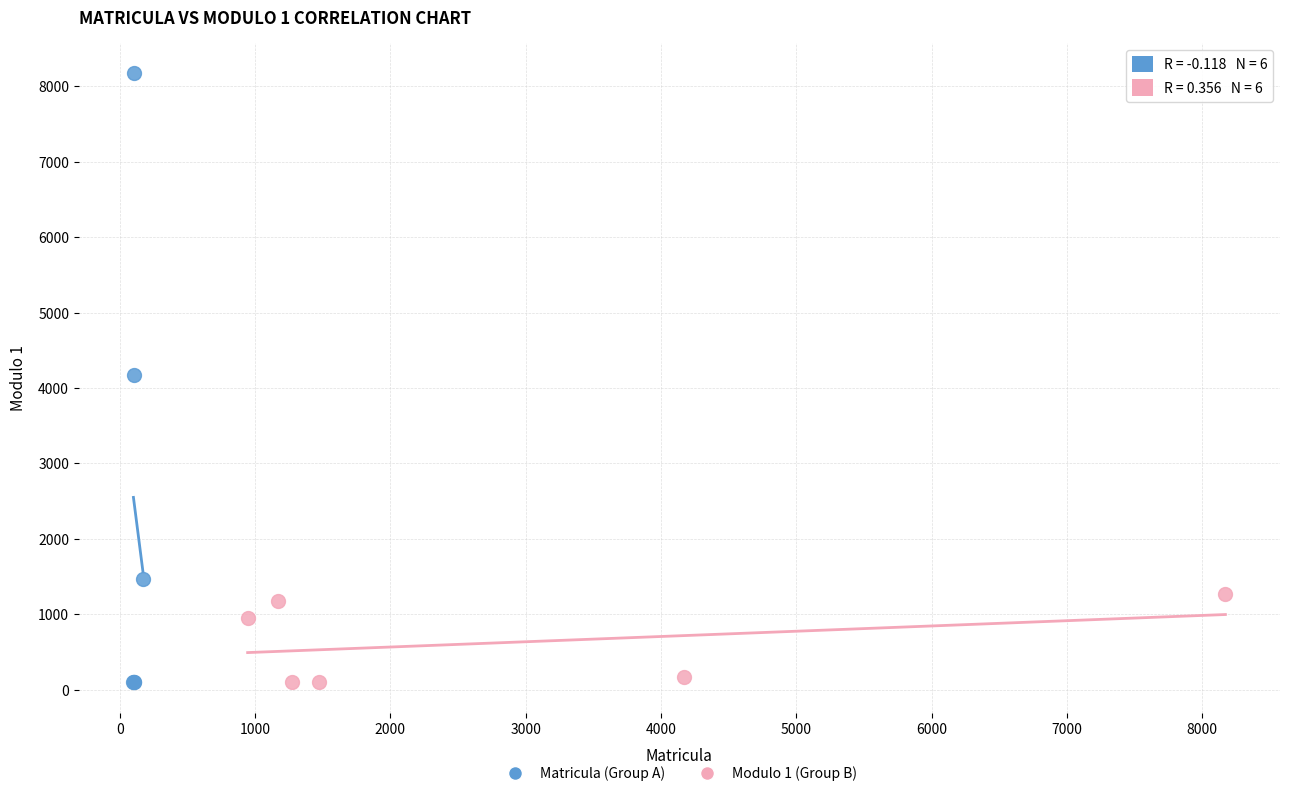

Which series contains the highest Y value?

Matricula (Group A)